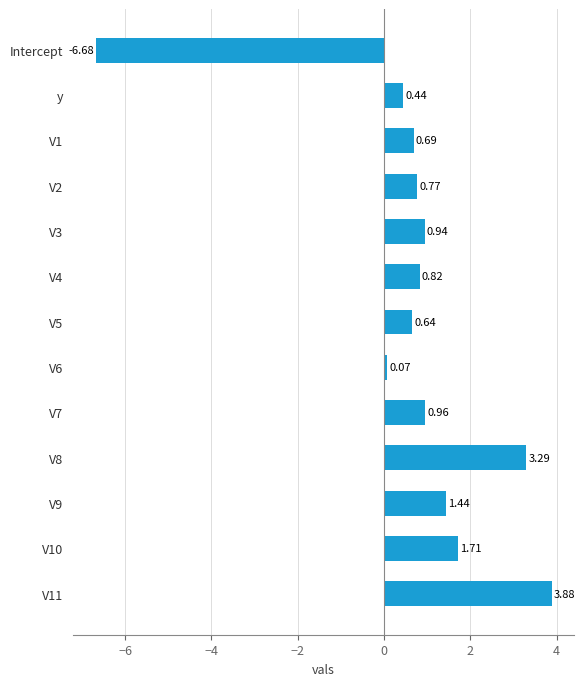

Rank the categories by value from highest to lowest.

V11, V8, V10, V9, V7, V3, V4, V2, V1, V5, y, V6, Intercept